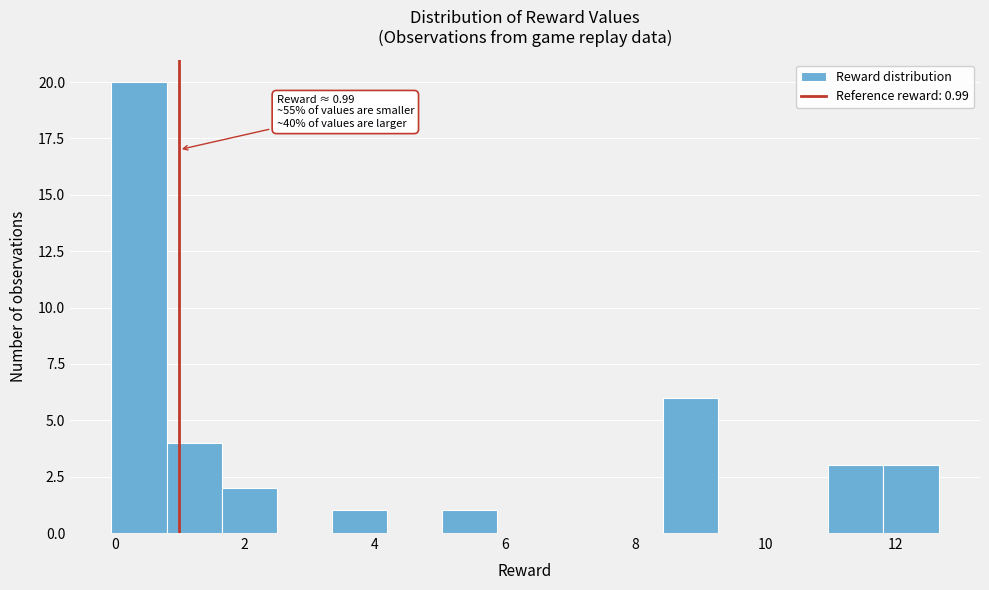

Over which range of the x-axis is the bar tallest?

0.0 to 0.8